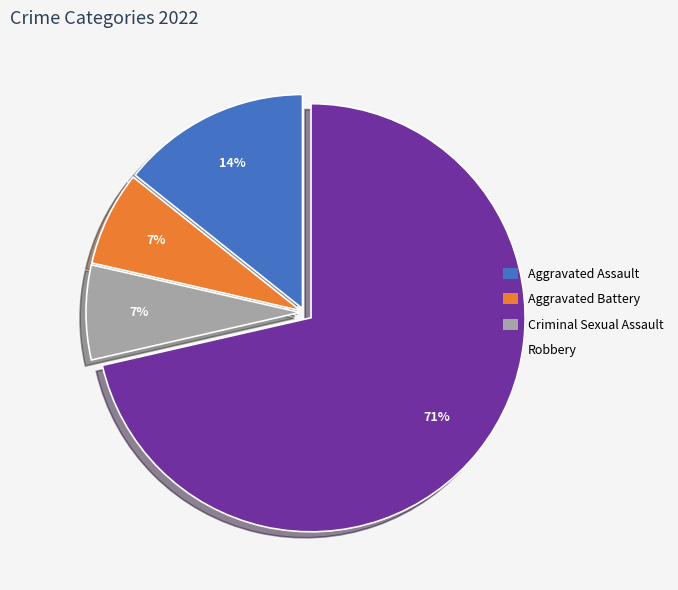

Which has a higher value, Criminal Sexual Assault or Robbery?

Robbery